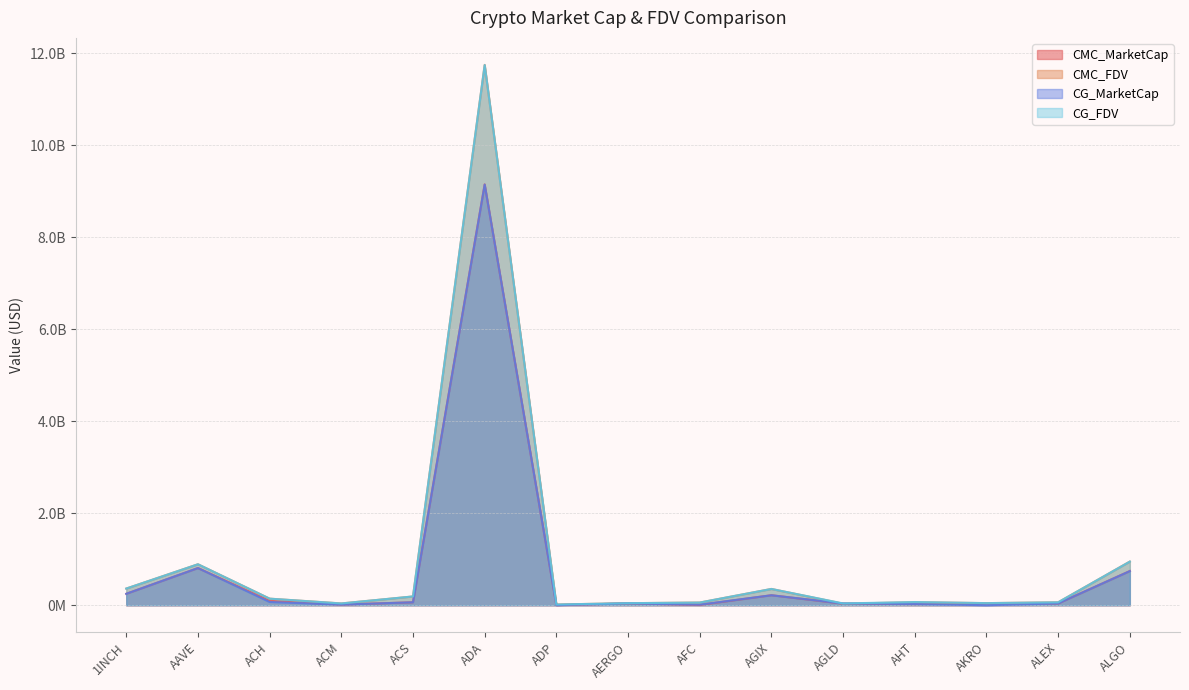

Where is CMC_MarketCap nearest to the value 4577331546?

AAVE